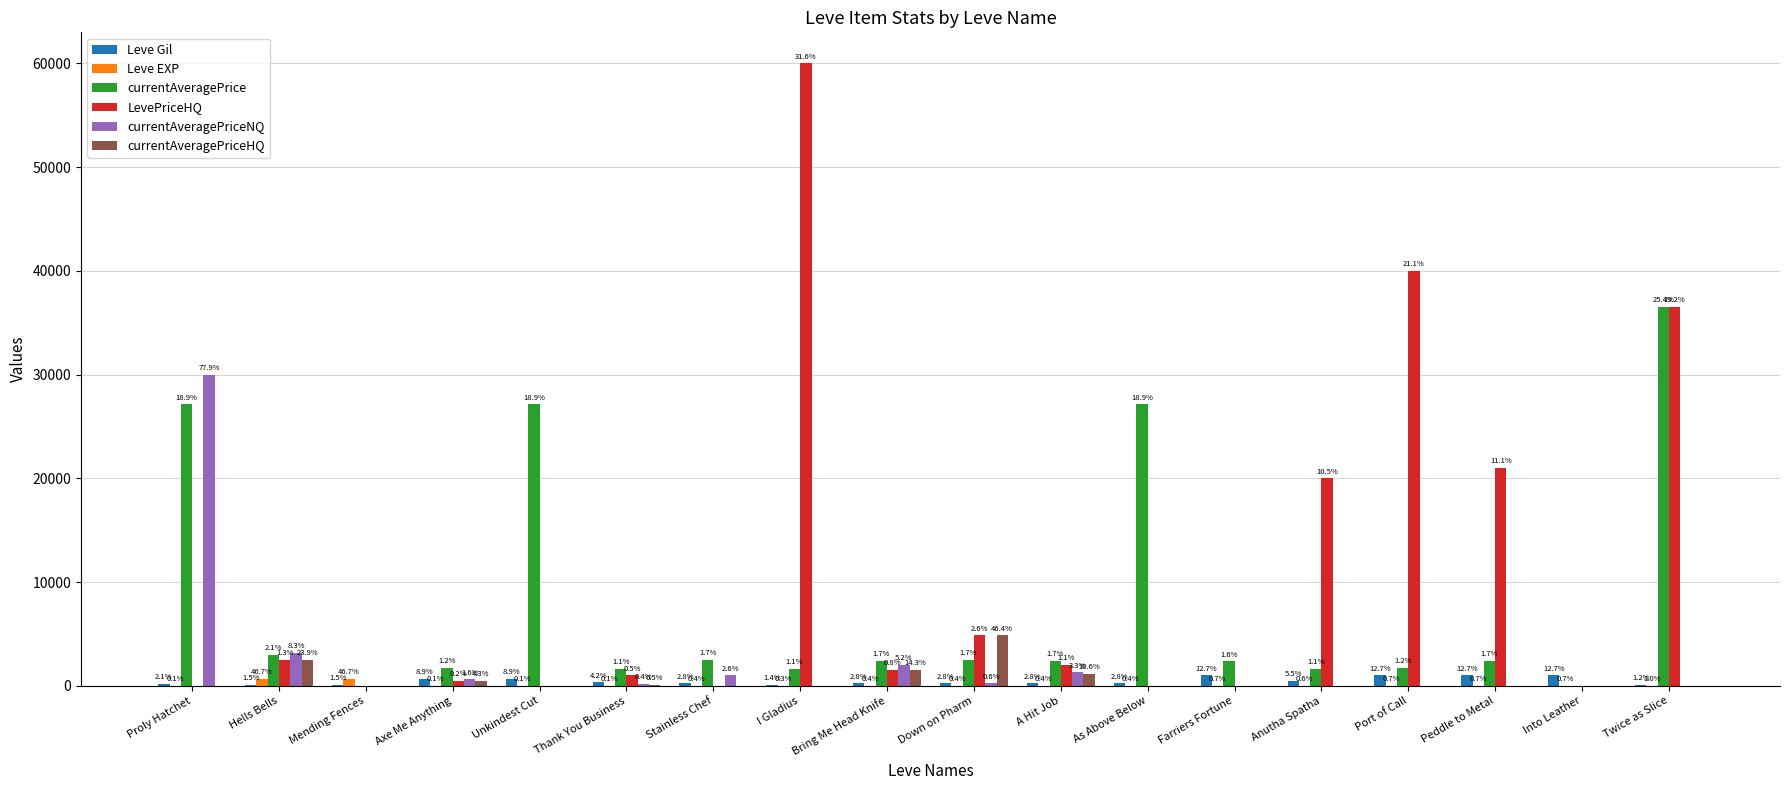

What are all the series names shown in the legend?

Leve Gil, Leve EXP, currentAveragePrice, LevePriceHQ, currentAveragePriceNQ, currentAveragePriceHQ